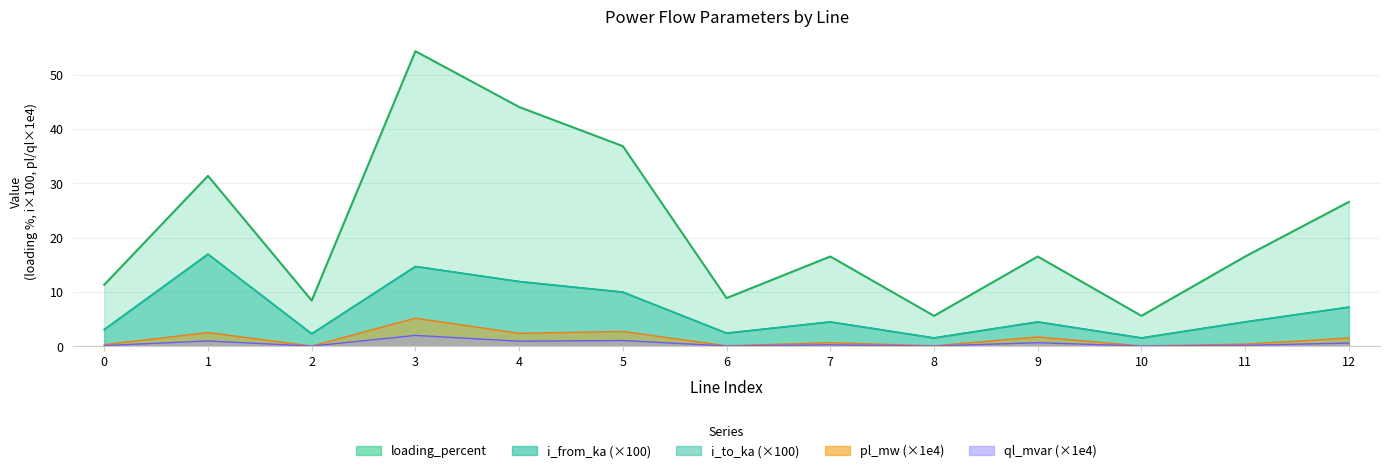

What is the sum of the pl_mw values at 2 and 3?

5.2